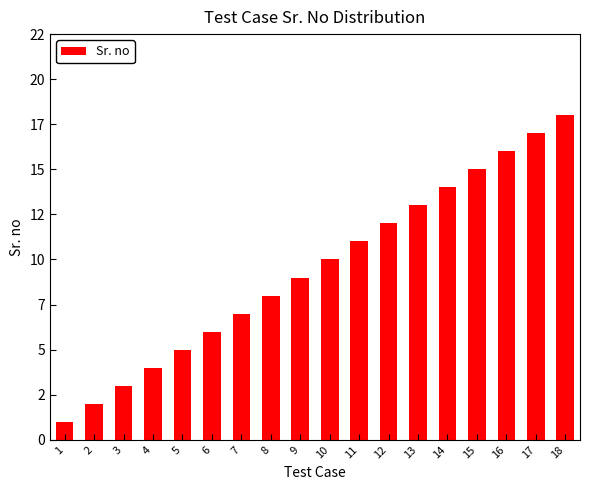

Does the chart contain any negative values?

No